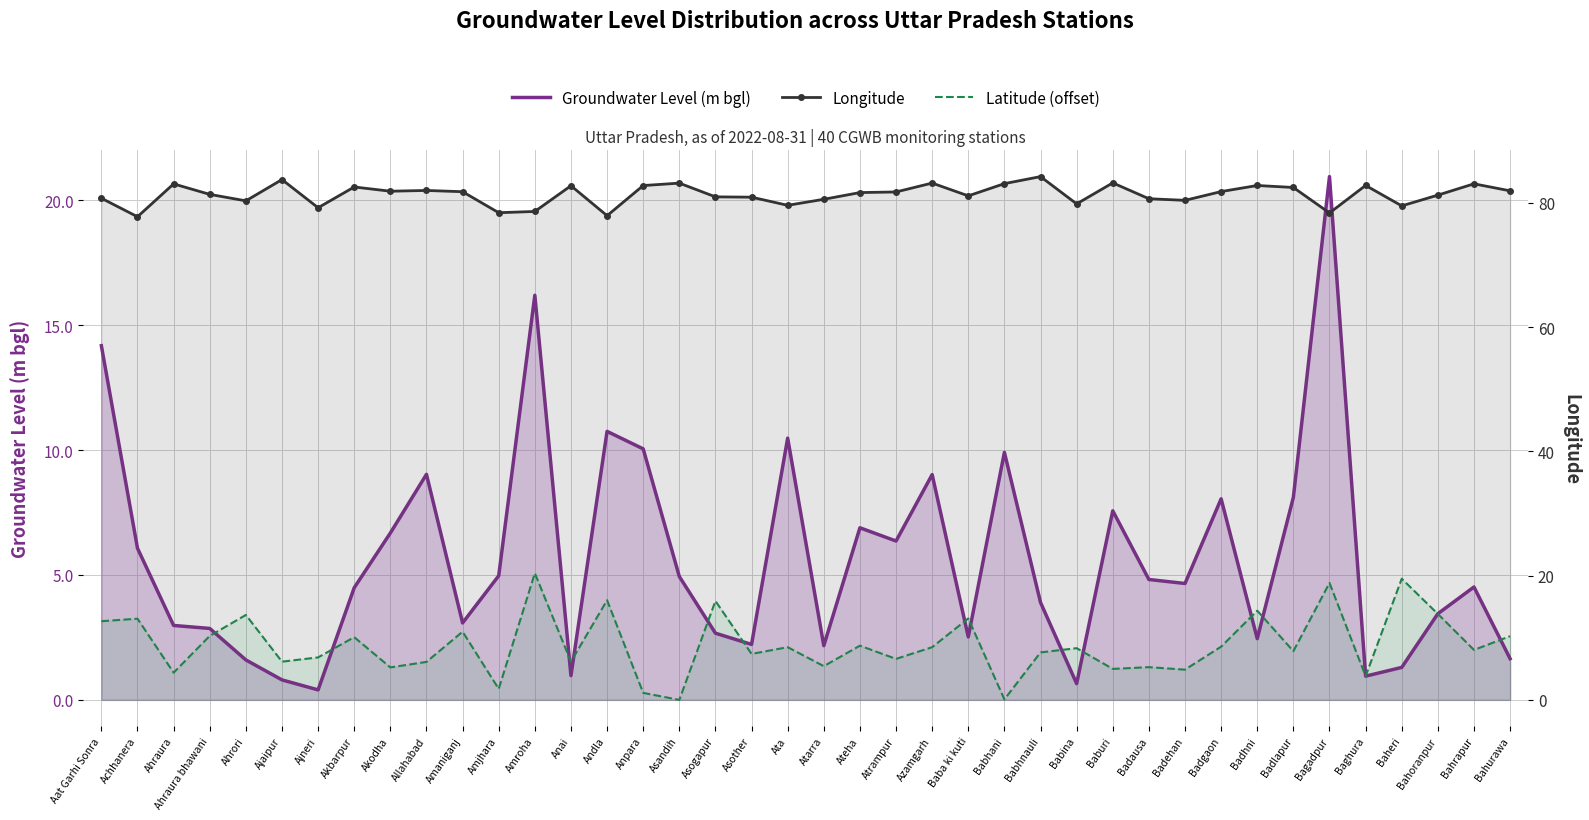

True or false: Groundwater Level (m bgl) and Longitude cross at least once.

False